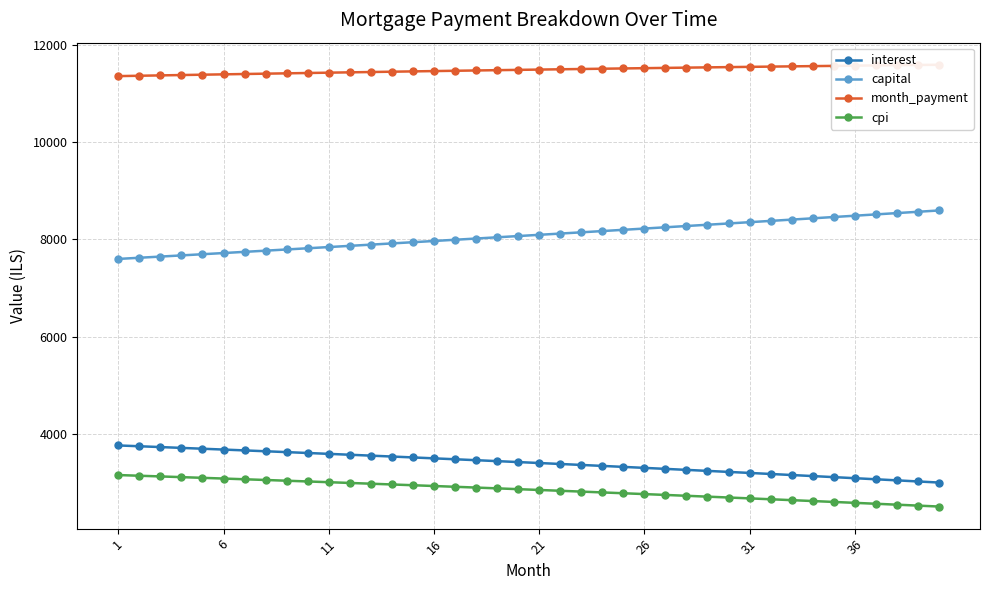

What are all the series names shown in the legend?

interest, capital, month_payment, cpi